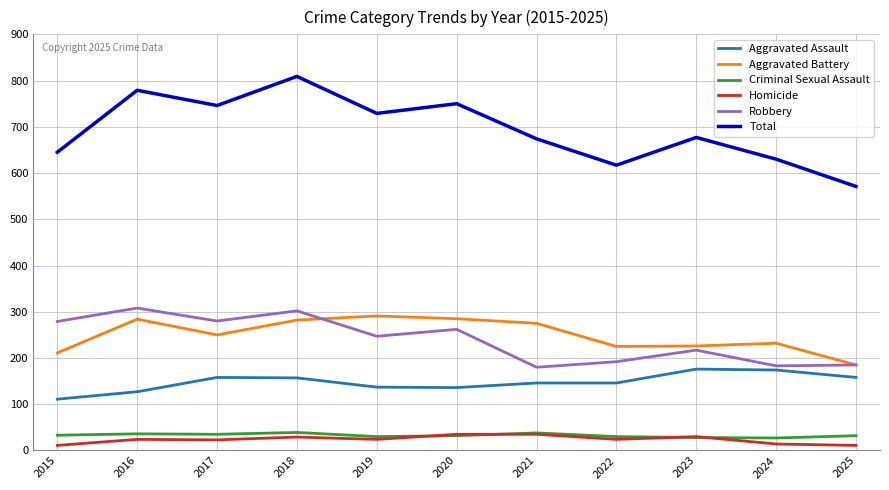

What is the difference between the maximum and minimum values in the Homicide series?

24